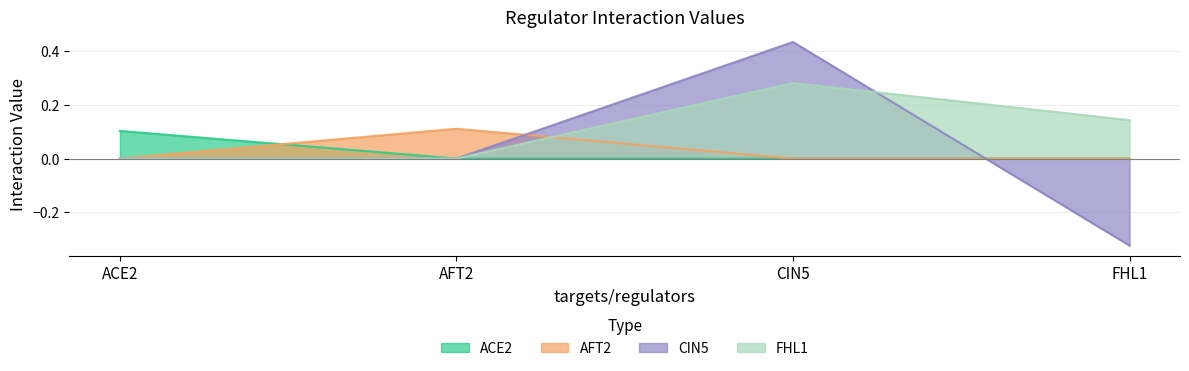

What position from the right is AFT2?

3